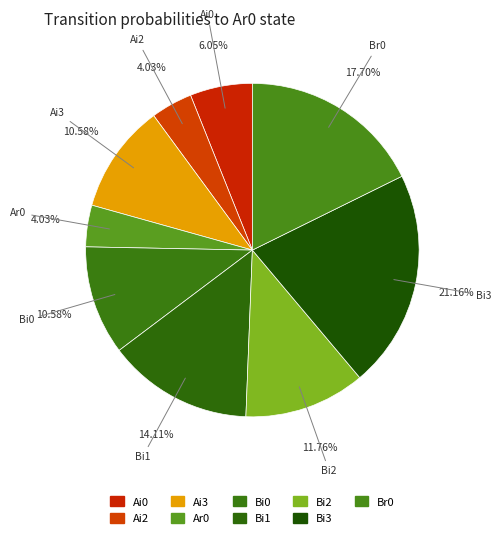

How many slices are in this pie chart?

9